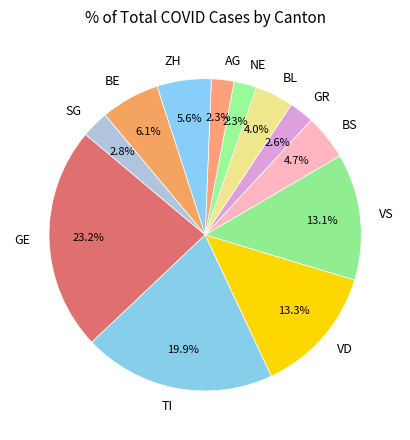

To the nearest percent, what is the difference between the BL and BS slice percentages?

1%